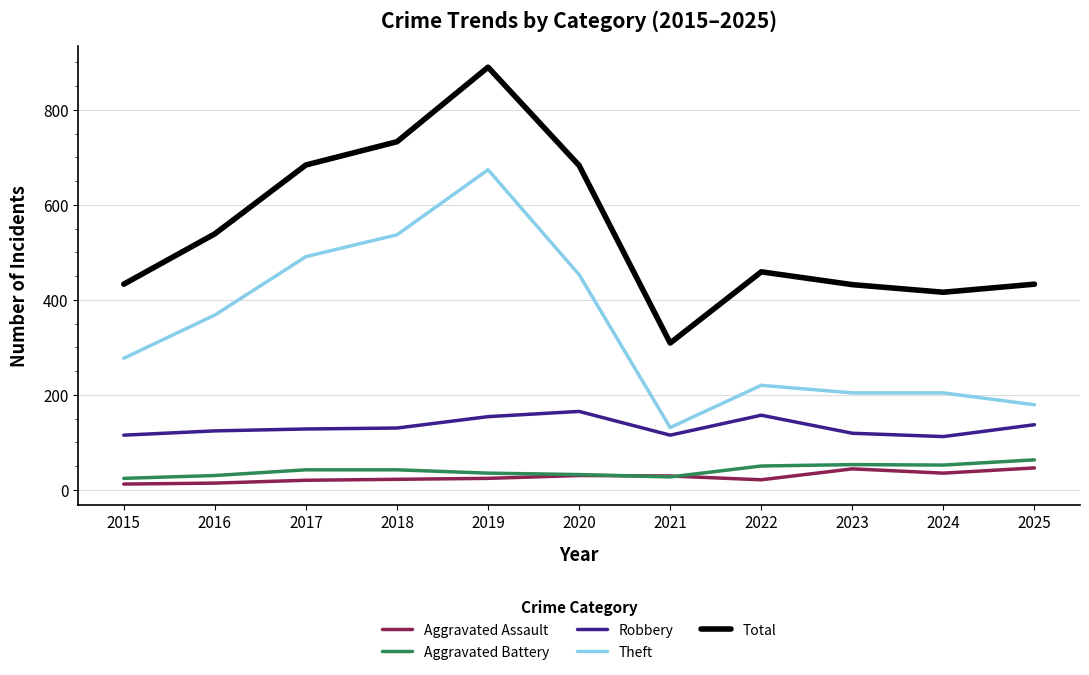

At which label is Total closest to 599?

2016